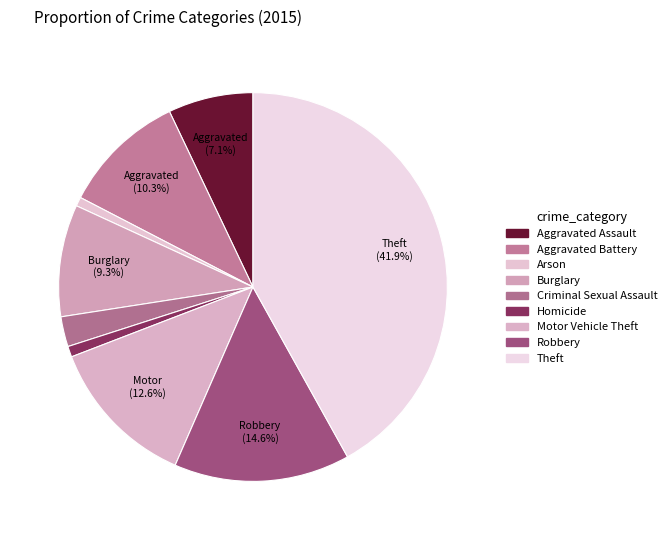

Does any single category account for the majority?

No